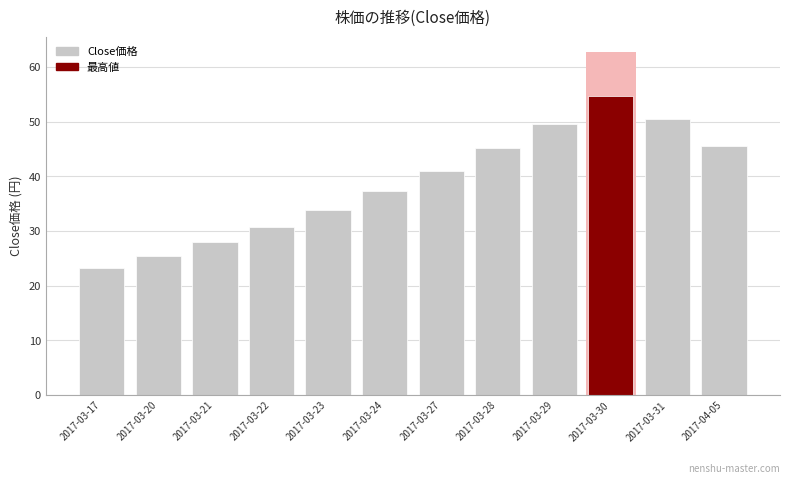

Which label corresponds to the smallest value in the chart?

2017-03-17